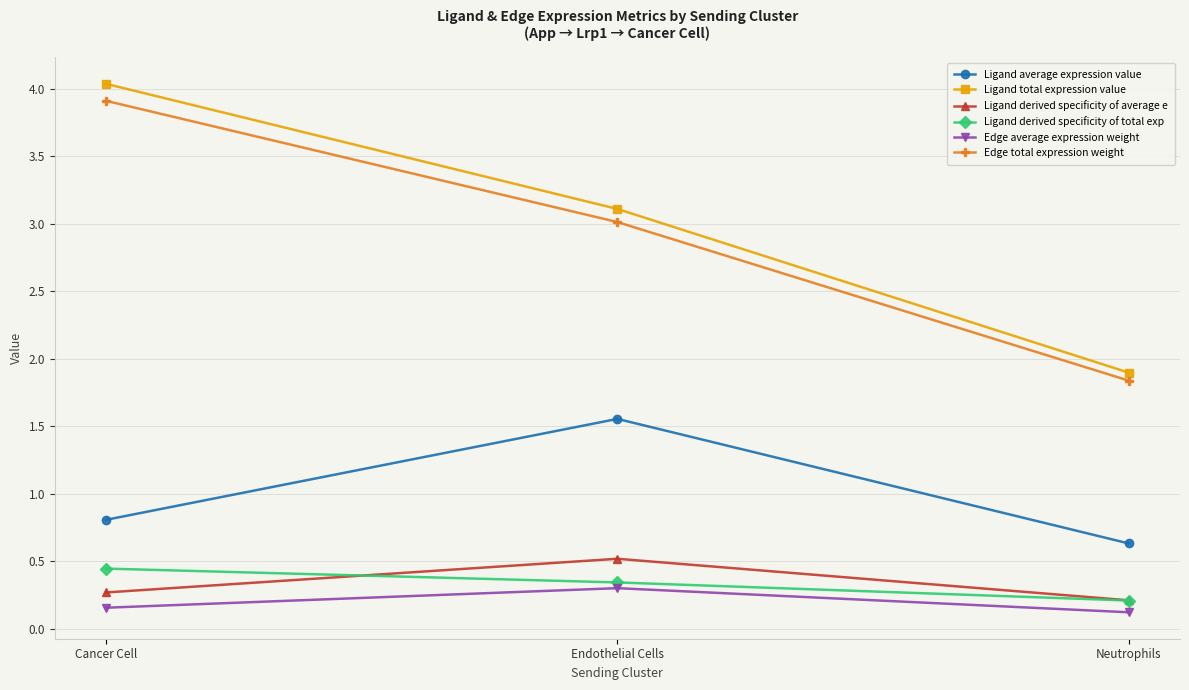

What are all the series names shown in the legend?

Ligand average expression value, Ligand total expression value, Ligand derived specificity of average e, Ligand derived specificity of total exp, Edge average expression weight, Edge total expression weight